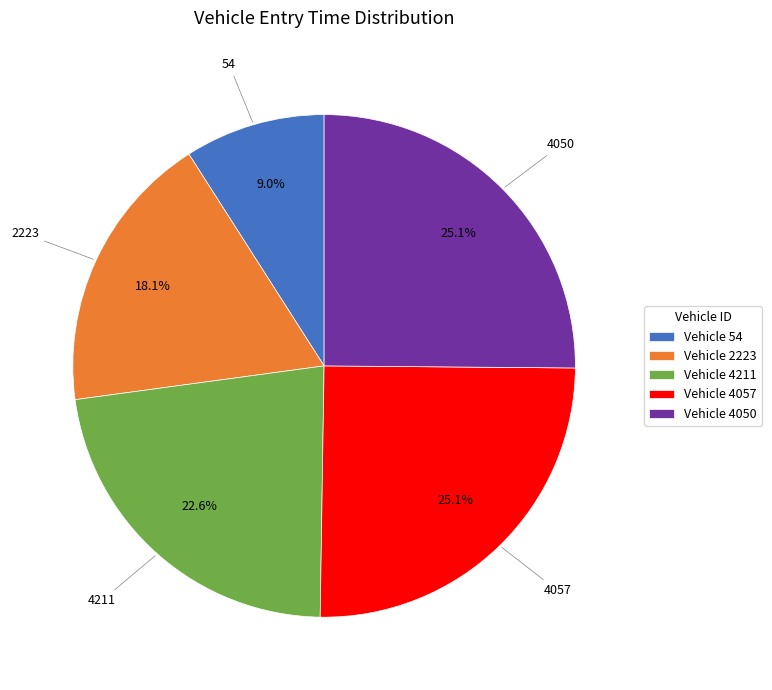

What is the total percentage of Vehicle 4211 and Vehicle 54?

31.6%